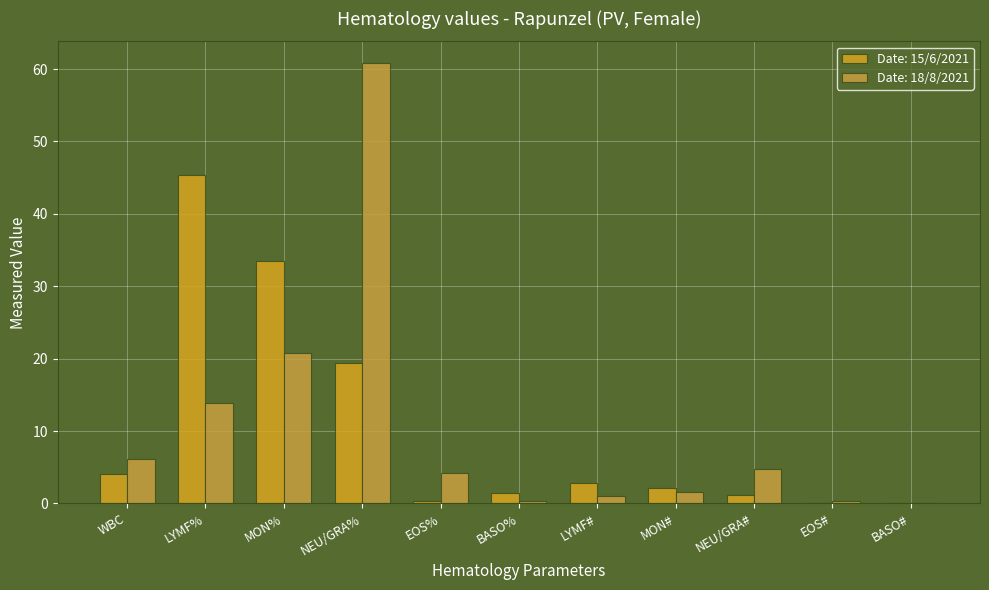

What is the difference between the second highest and second lowest values in the Date: 15/6/2021 series?

33.4